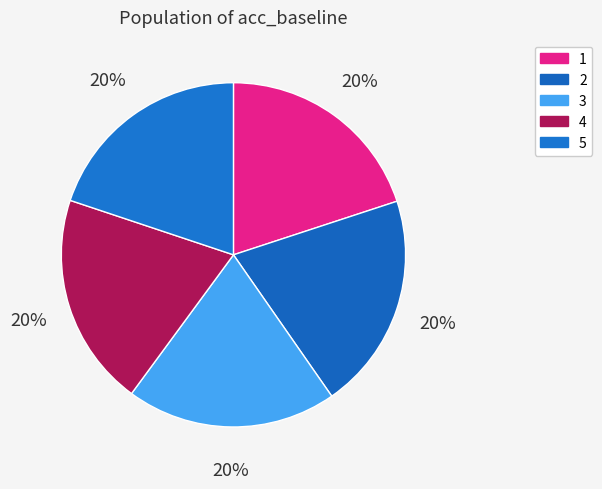

Rank the categories by value from lowest to highest.

3, 5, 1, 4, 2